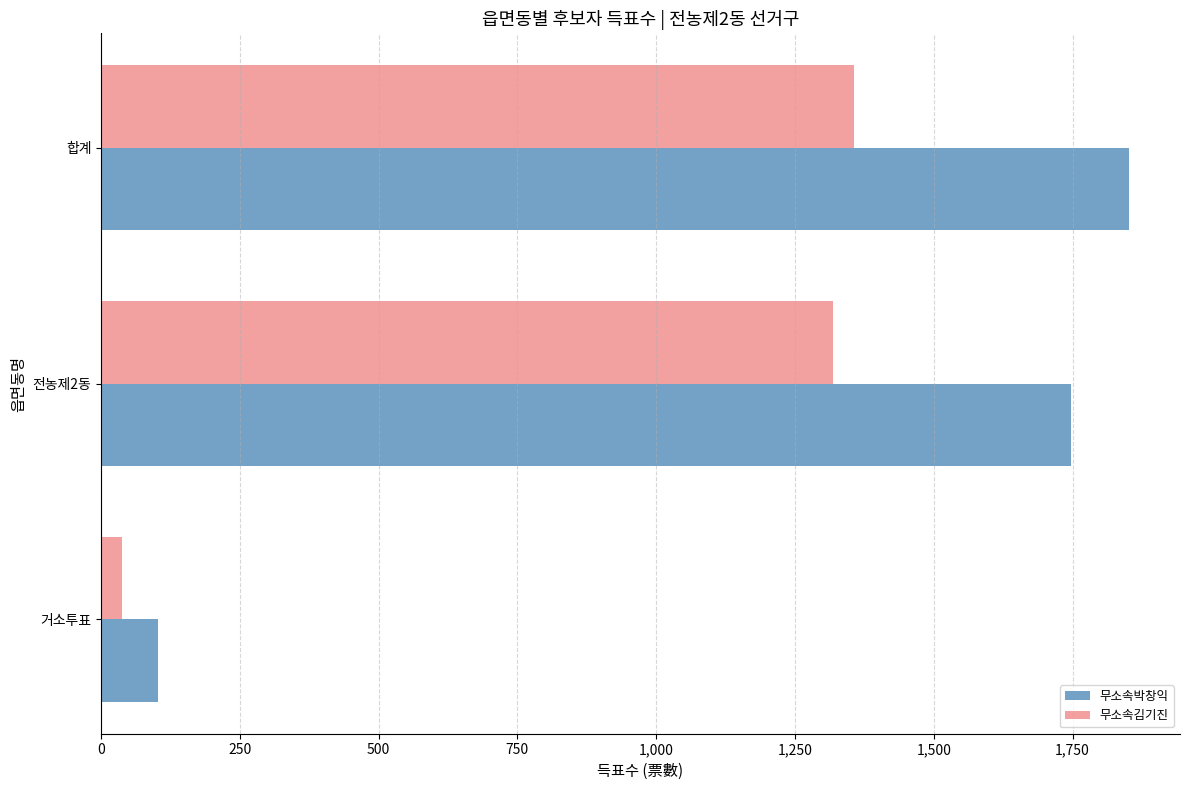

Between 거소투표 and 합계, which series saw the biggest shift?

무소속박창익